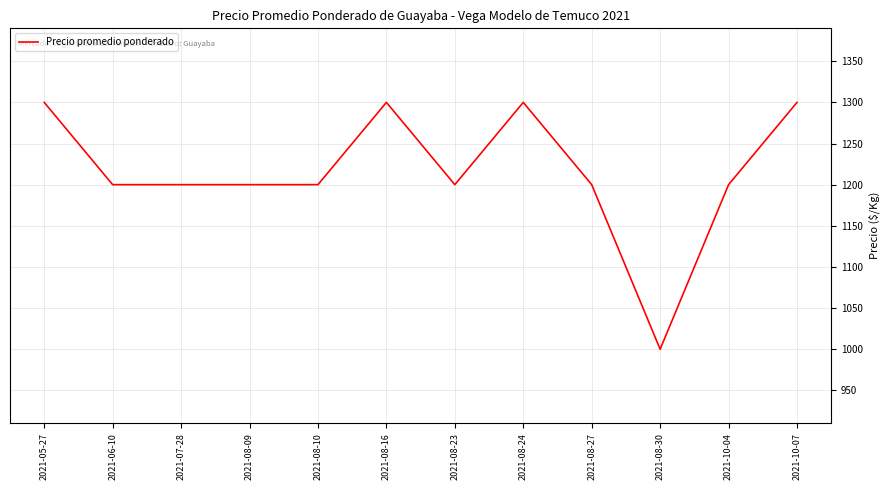

What is the minimum value shown in the chart?

1000